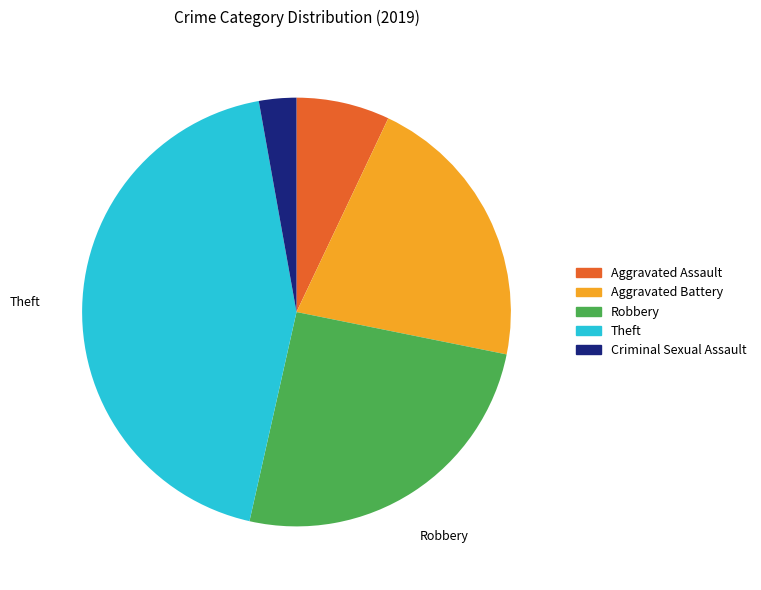

Is there any slice that represents more than half of the pie?

No